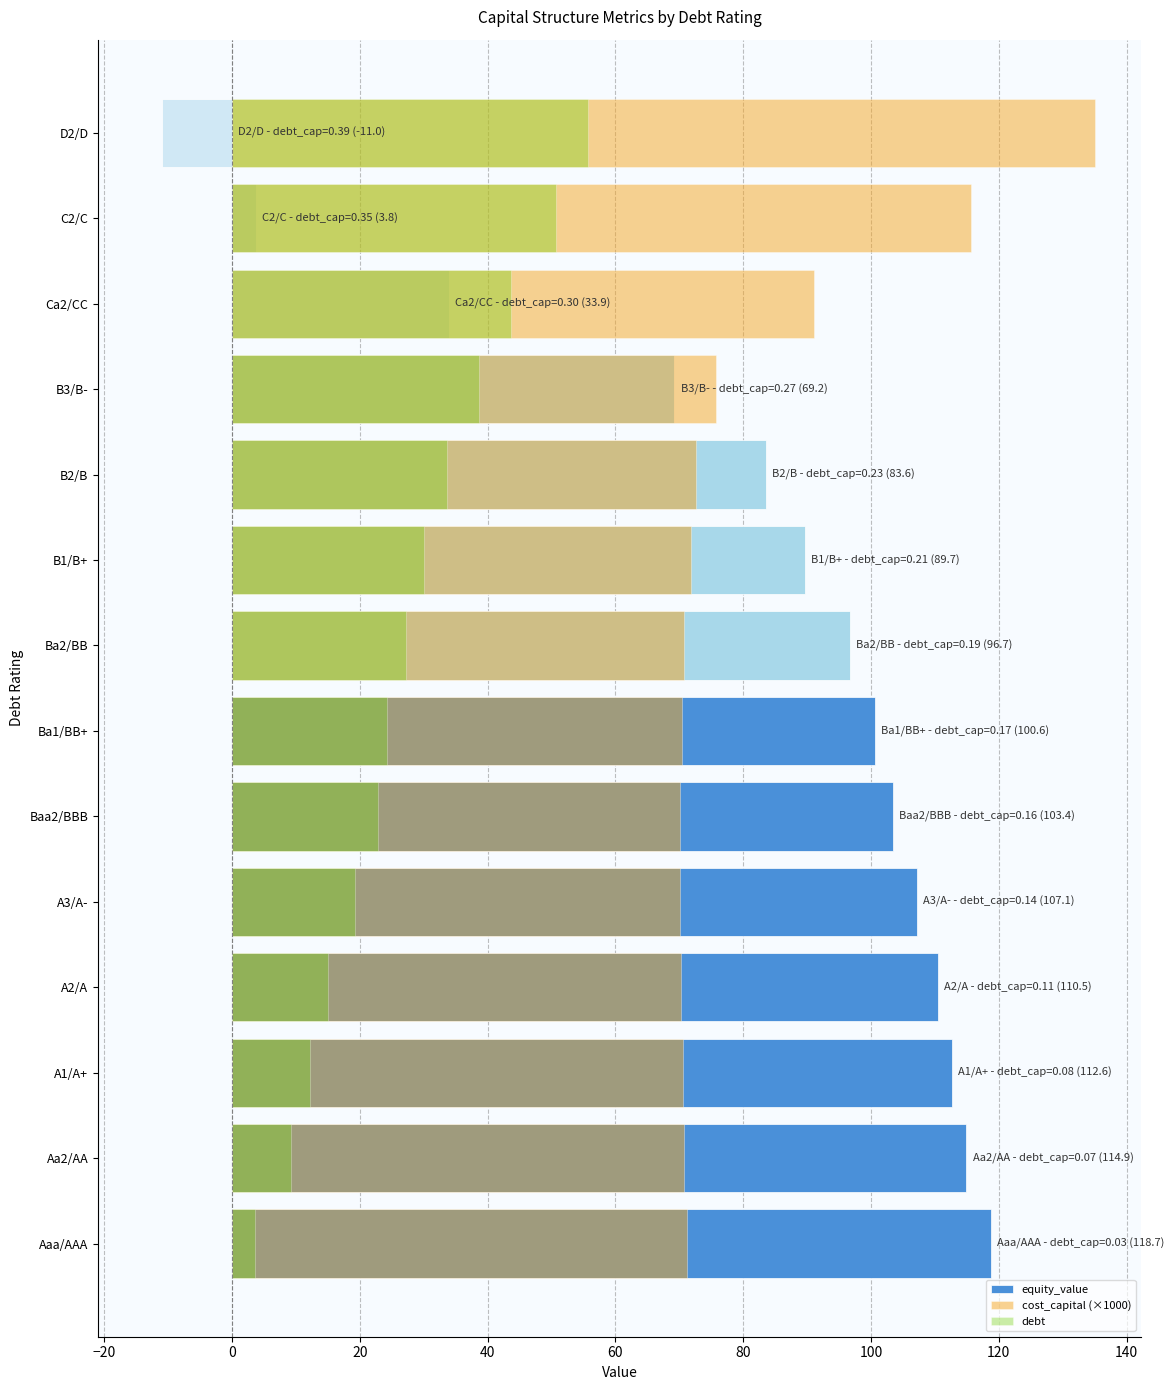

What is the sum of all equity_value values?

1133.7